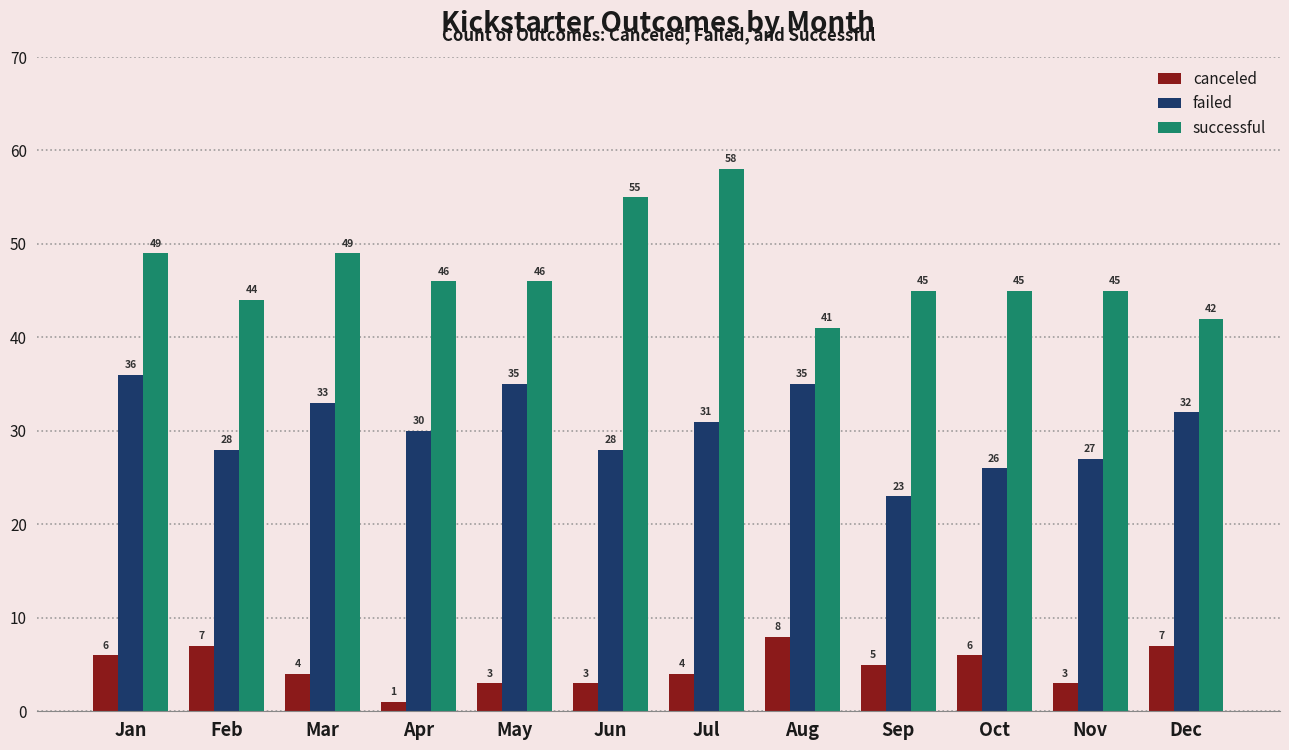

Rank the series by their average value, from lowest to highest.

canceled, failed, successful